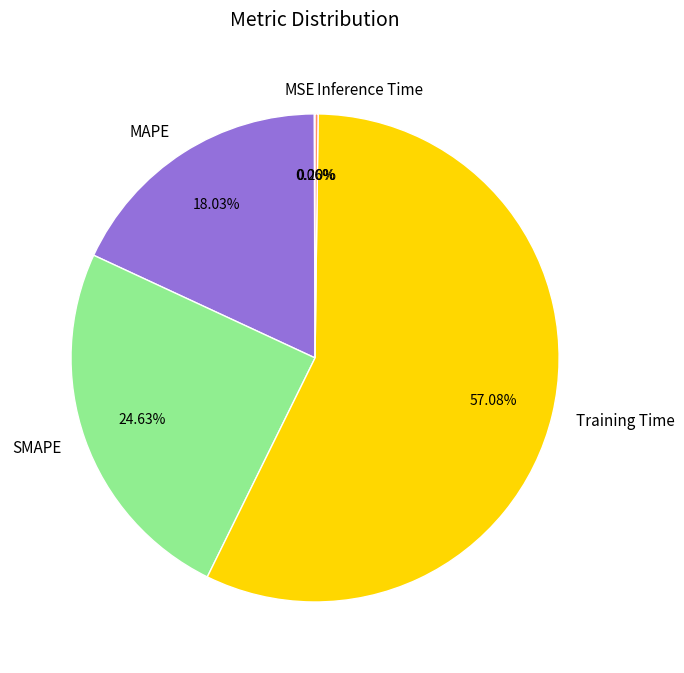

Is there a majority slice in this chart?

Yes